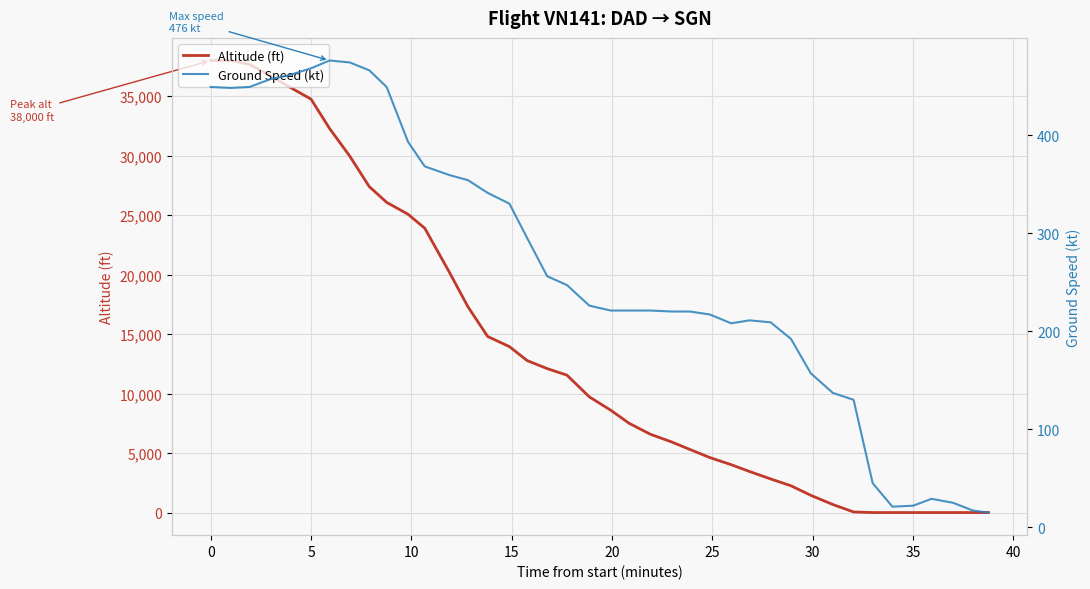

Which series has the widest spread of values?

altitude